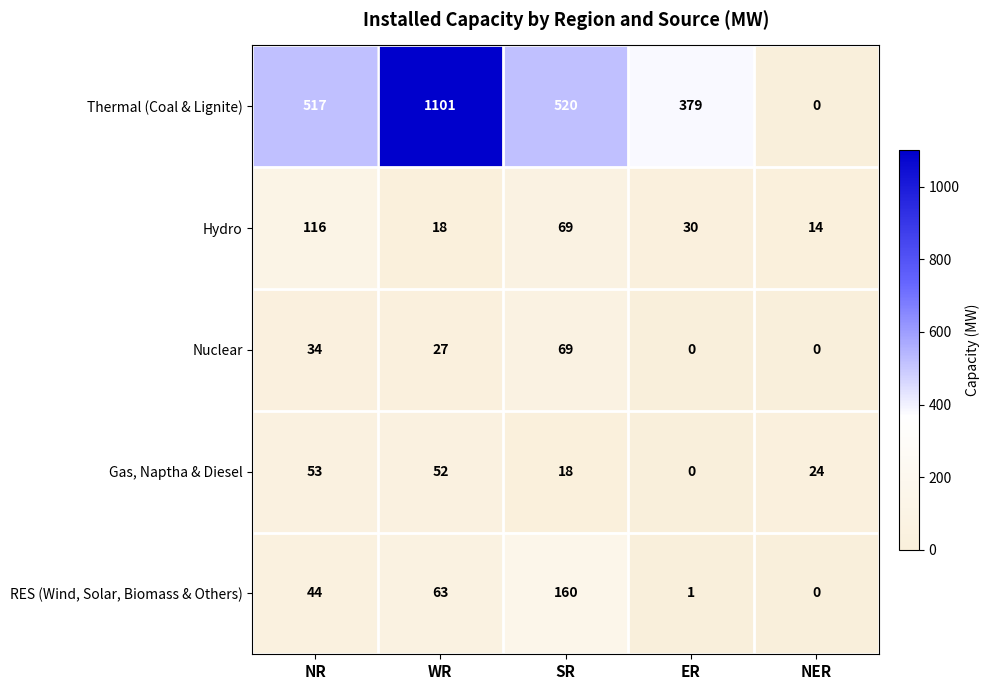

What is the spread (max minus min) of values at SR?

502